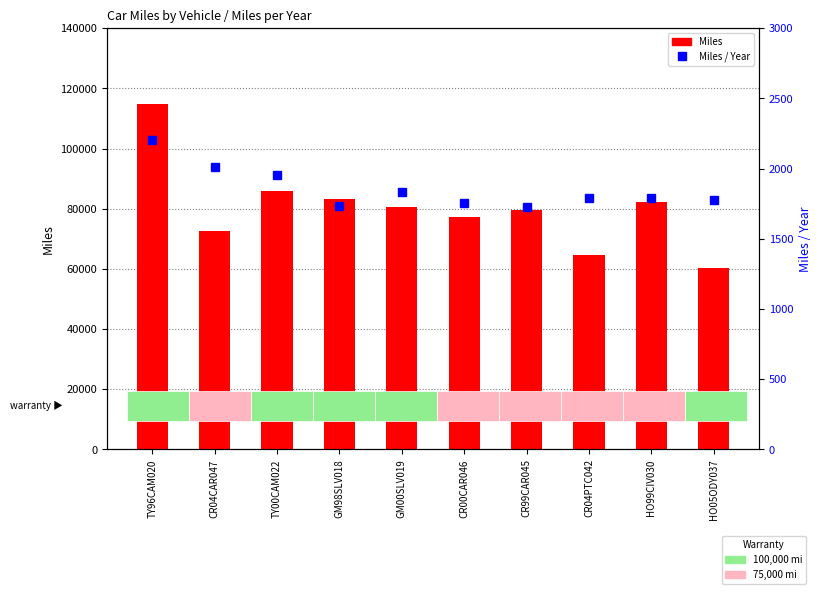

Which series has the largest range (max minus min)?

Miles